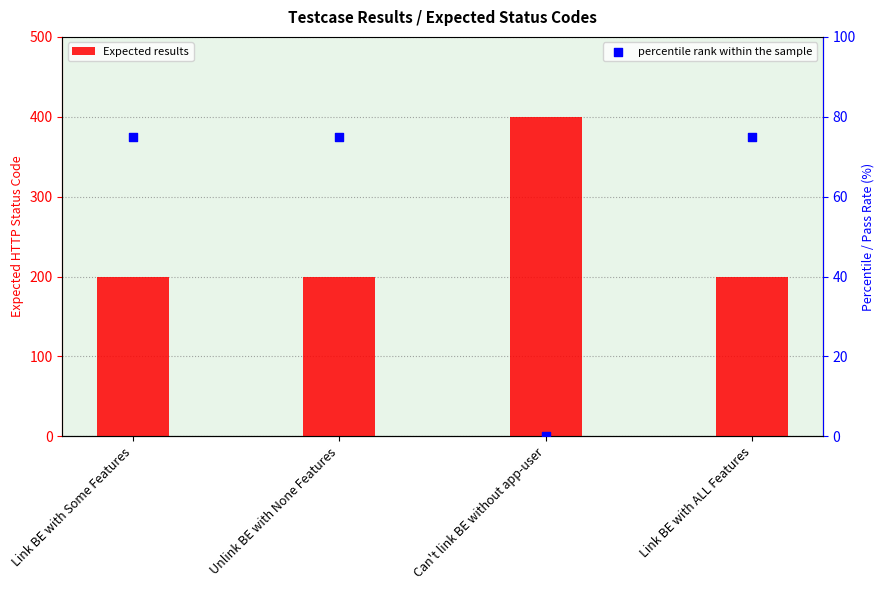

At how many categories does at least one series exceed 351?

1